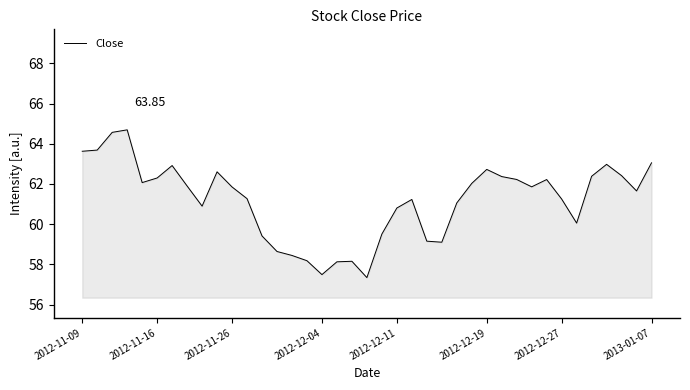

What is the difference between the maximum and minimum values?

7.4